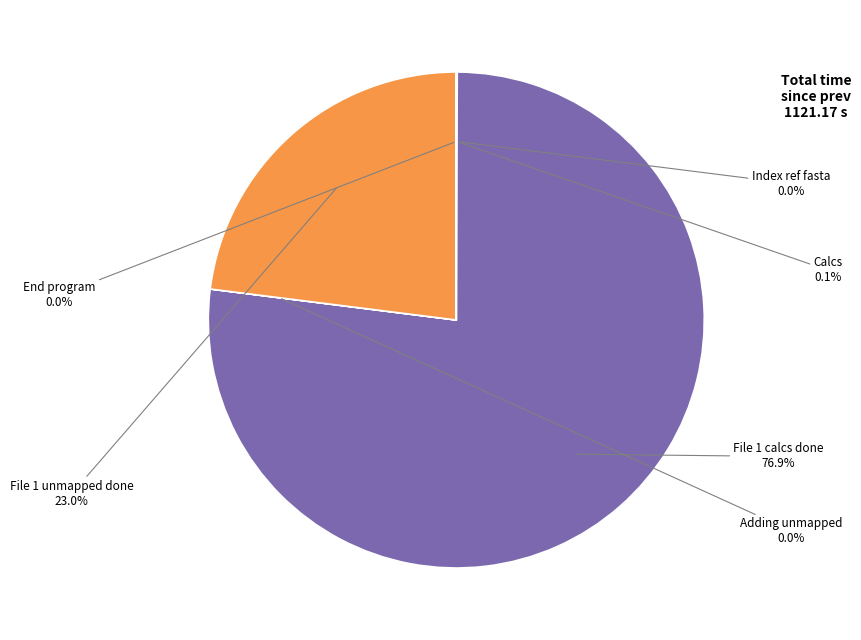

What is the largest slice in the pie chart?

File 1 calcs done